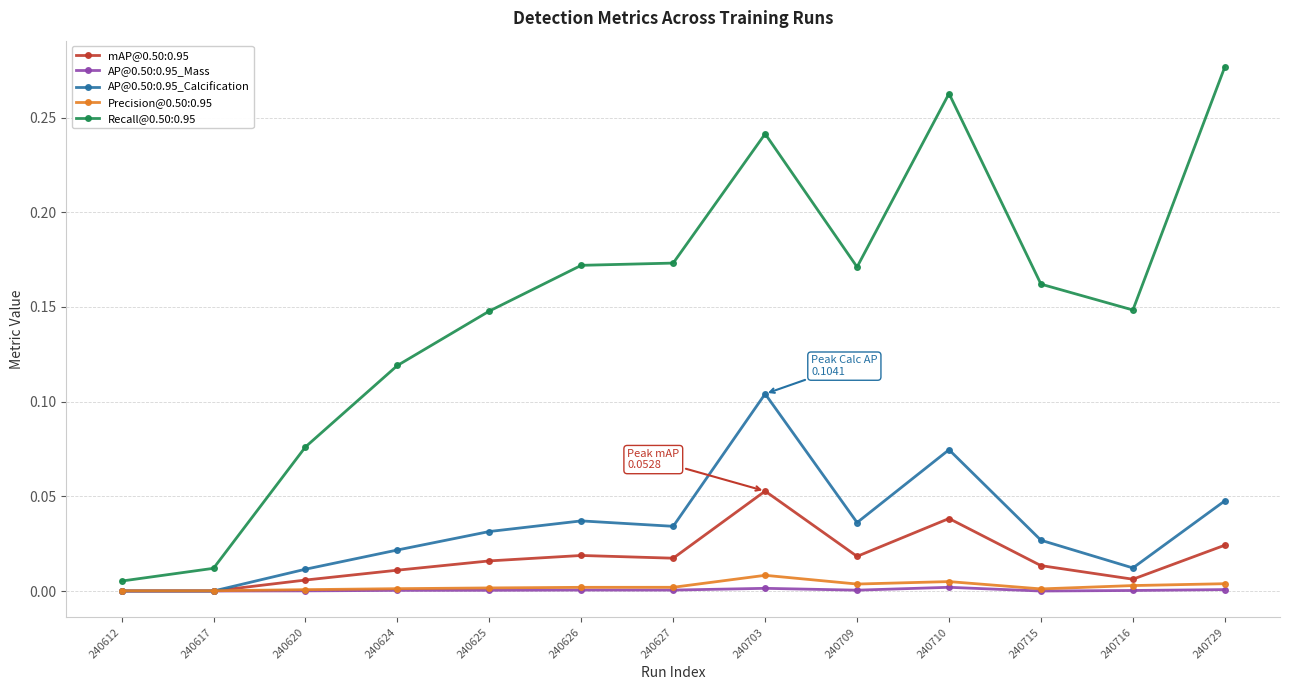

In mAP@0.50:0.95, how many points are lower than both neighbors (excluding endpoints)?

3